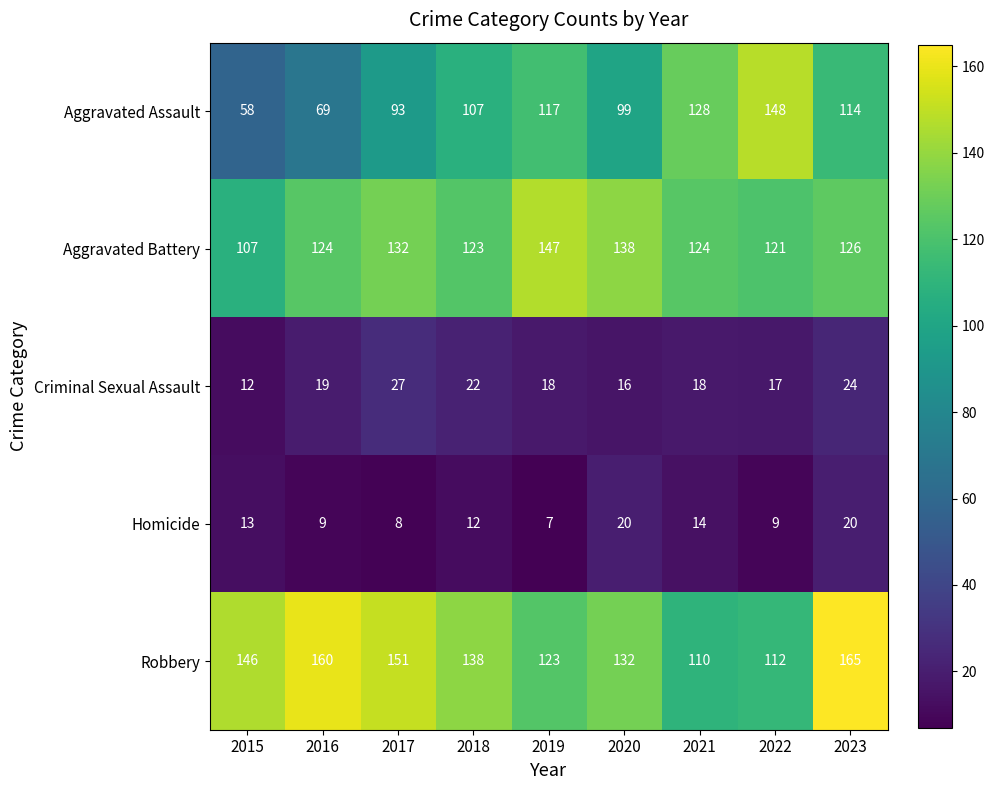

Rank the series at 2017 from highest to lowest value.

Robbery, Aggravated Battery, Aggravated Assault, Criminal Sexual Assault, Homicide